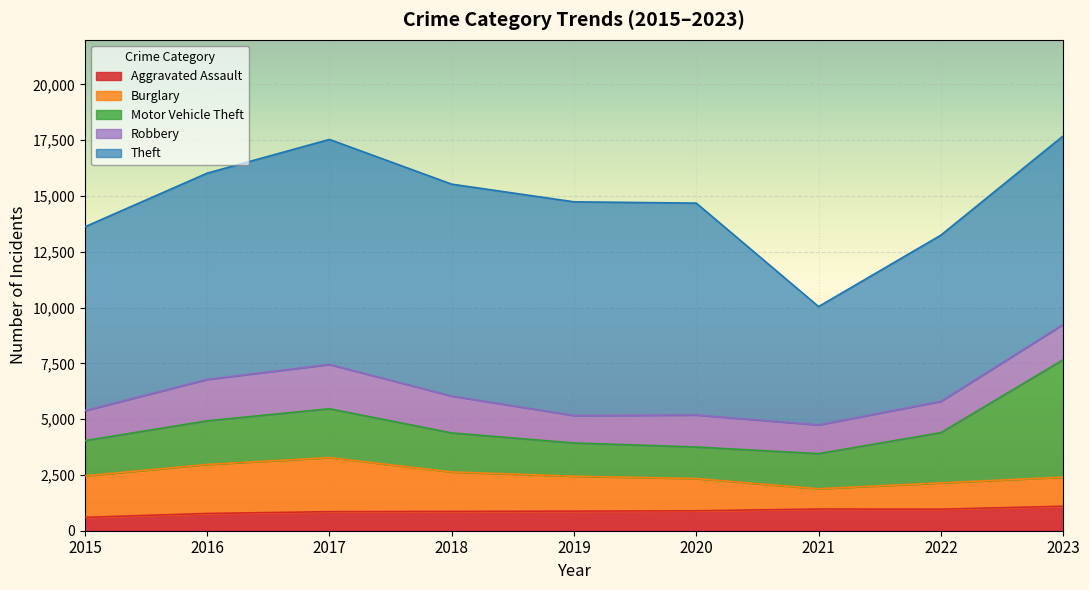

Which category has the lowest value in the Motor Vehicle Theft series?

2020